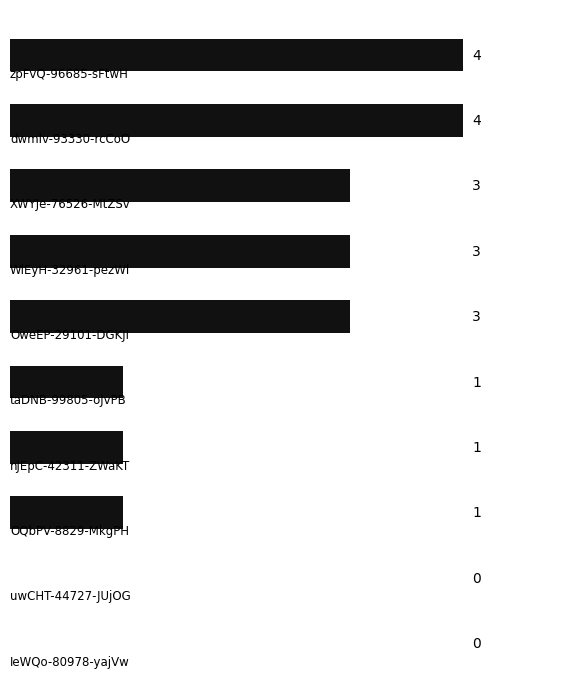

How many values are between 1 and 3?

6